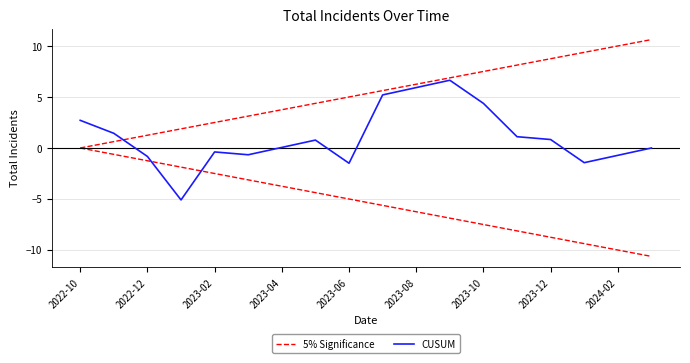

What is the sum of the 5% Significance values at 2022-12 and 2024-02?

11.3